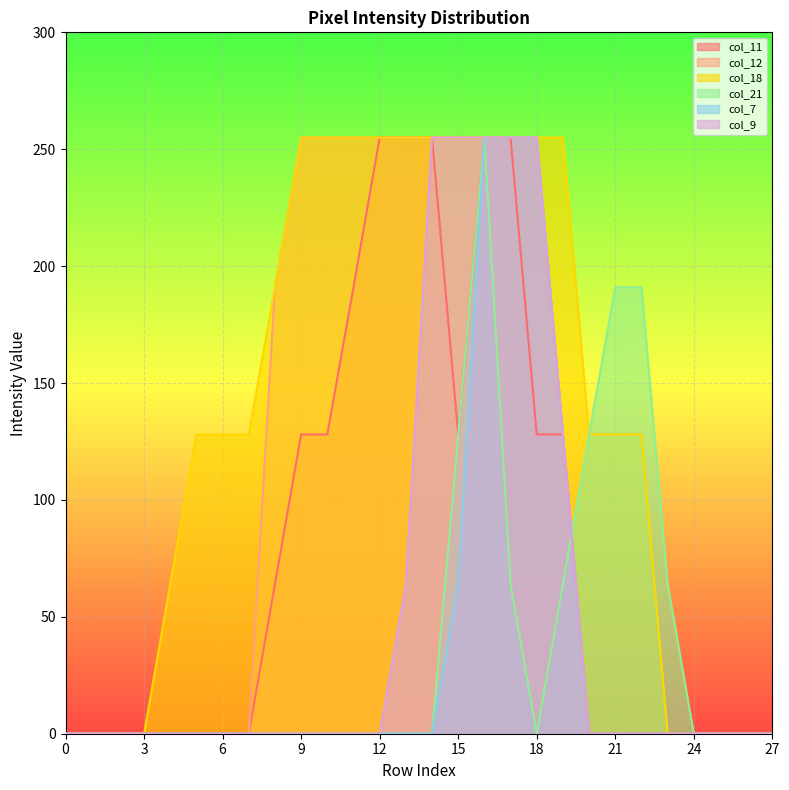

How many values in col_7 are above zero?

5